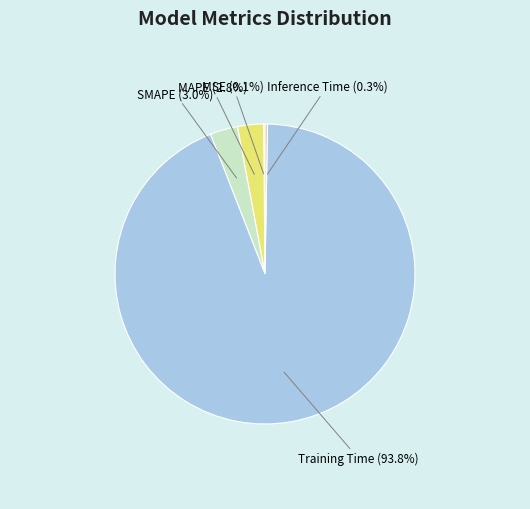

To the nearest percent, what is the difference between the largest and smallest slice percentages?

94%